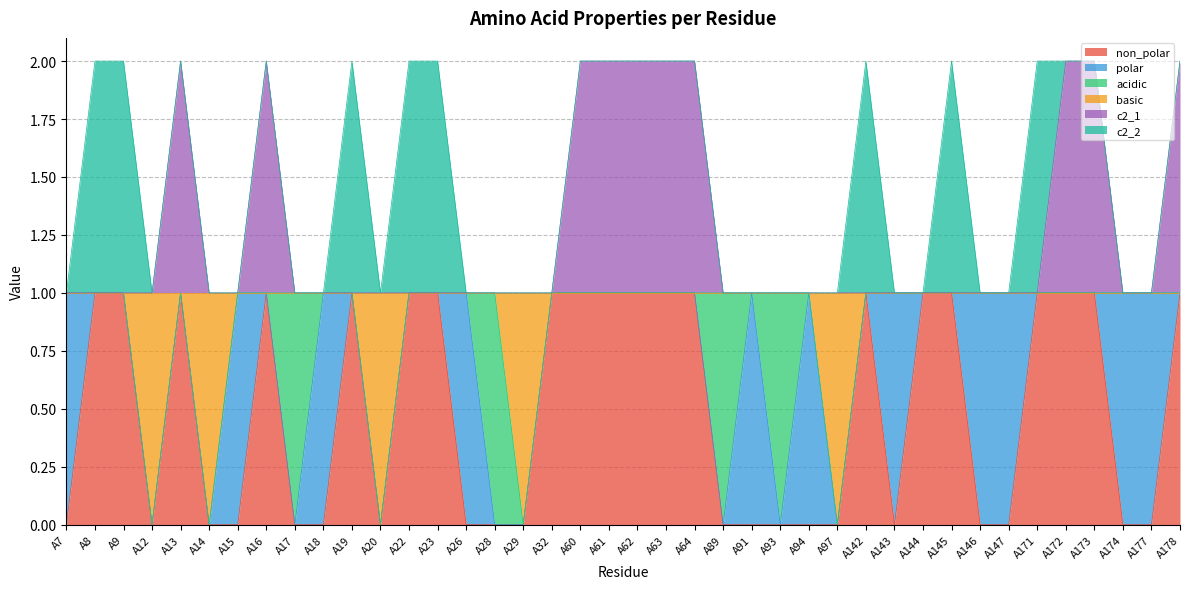

Does the chart have visible grid lines?

Yes